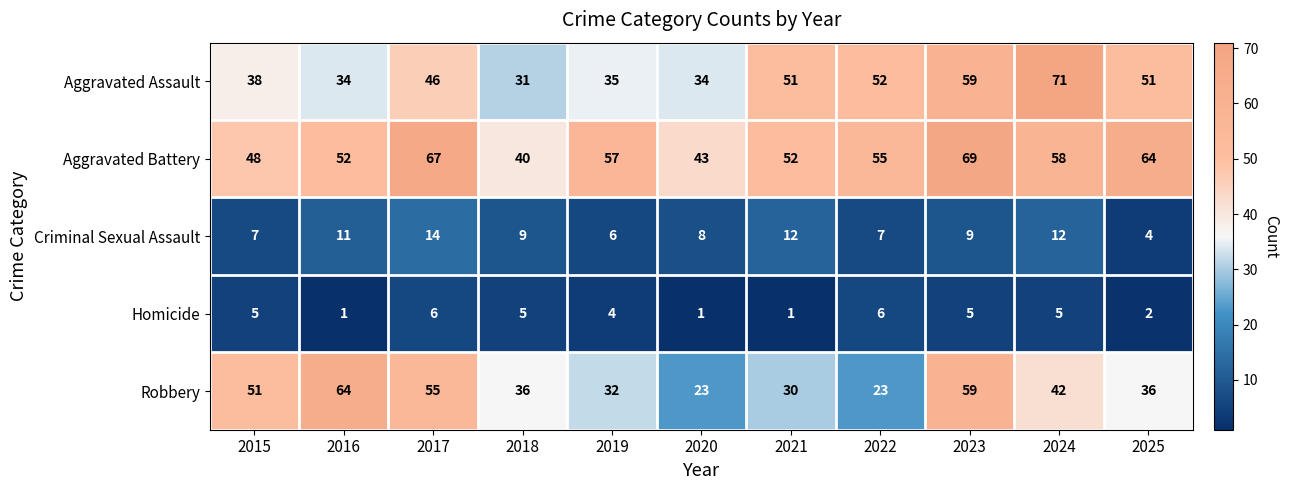

What is the minimum value for Robbery?

23